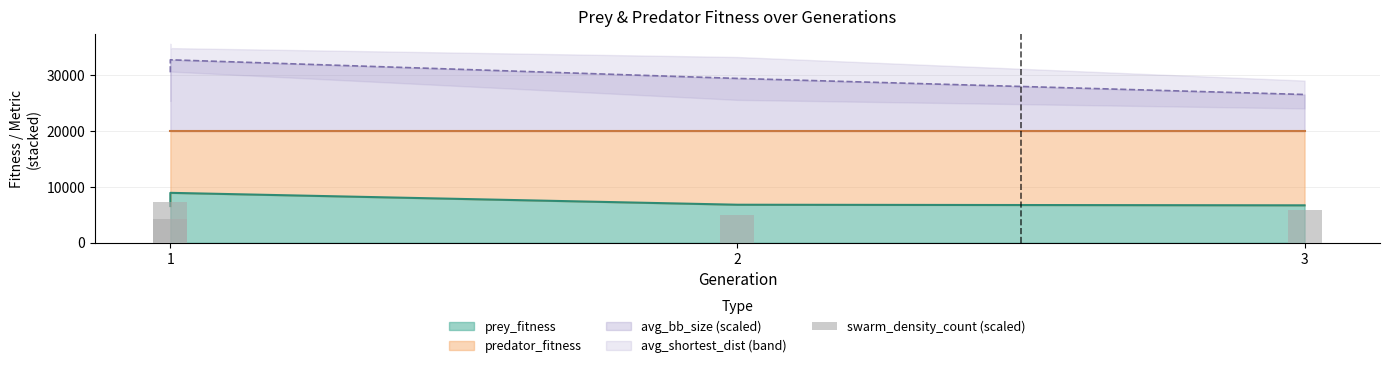

The chart shows a value of 5786.4 at 3. True or false?

True